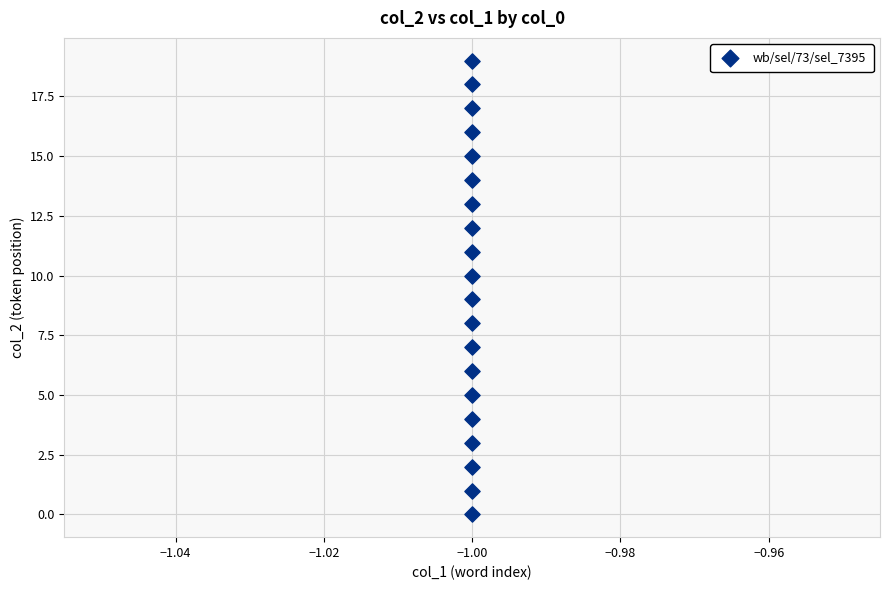

What is the range of Y values (max minus min)?

19